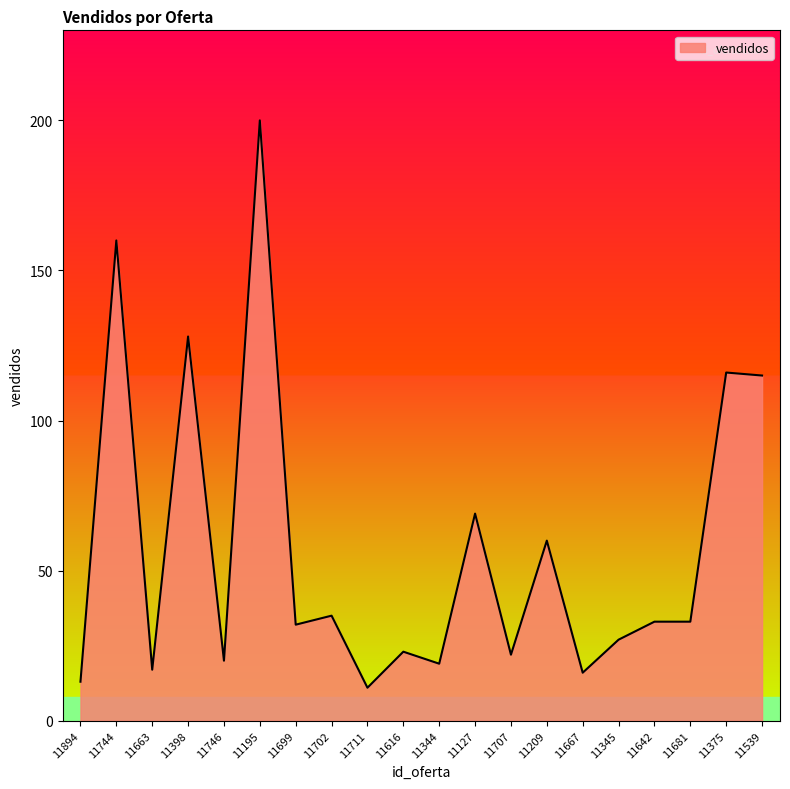

The chart shows a value of 13 at 11894. True or false?

True